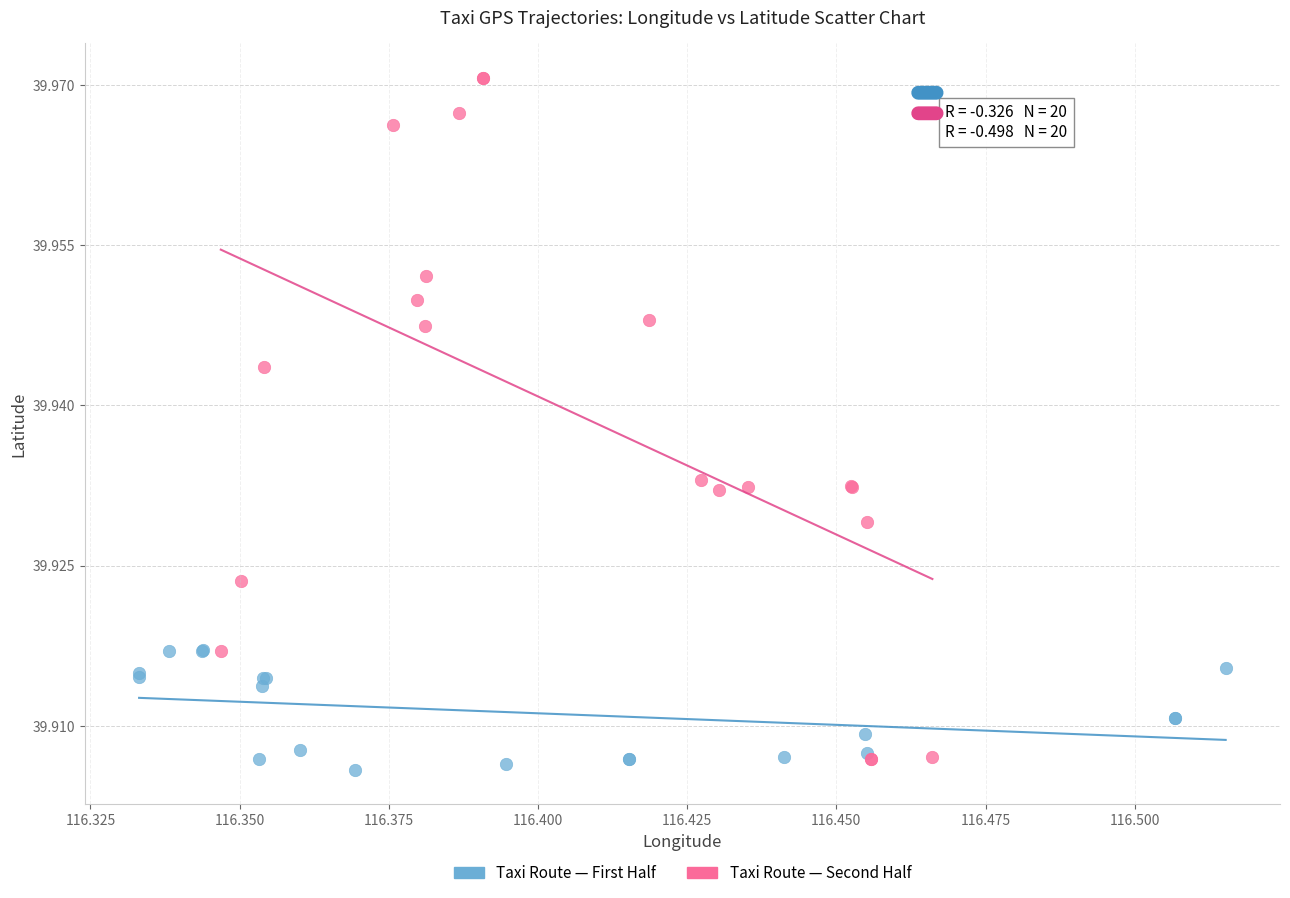

Which series has the largest Y range (max minus min)?

Taxi Route — Second Half